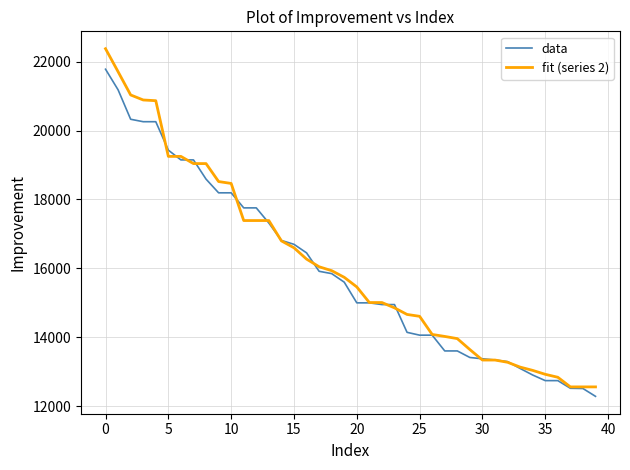

What is the minimum value shown in the chart?

12280.8